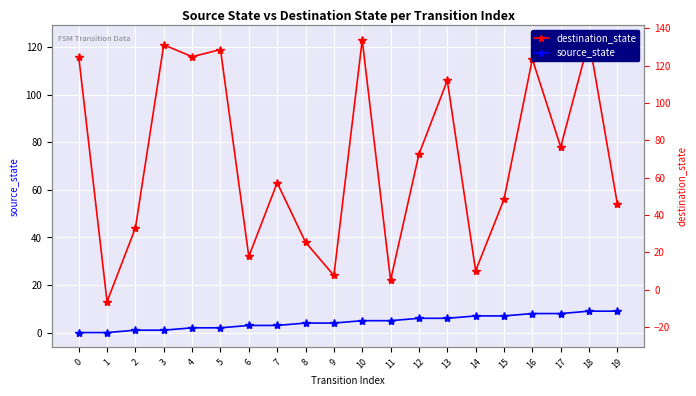

Which series changed the most between 17 and 19?

destination_state